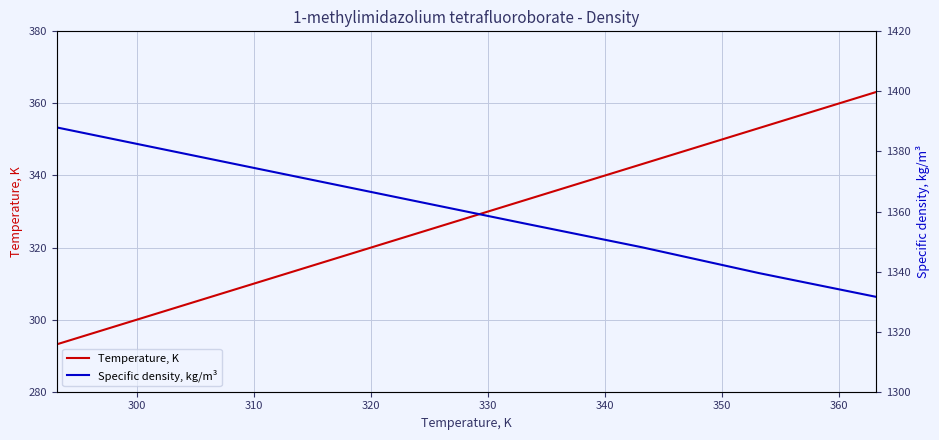

Is it true that Specific density, kg/m³ equals 906.1 at 310?

False